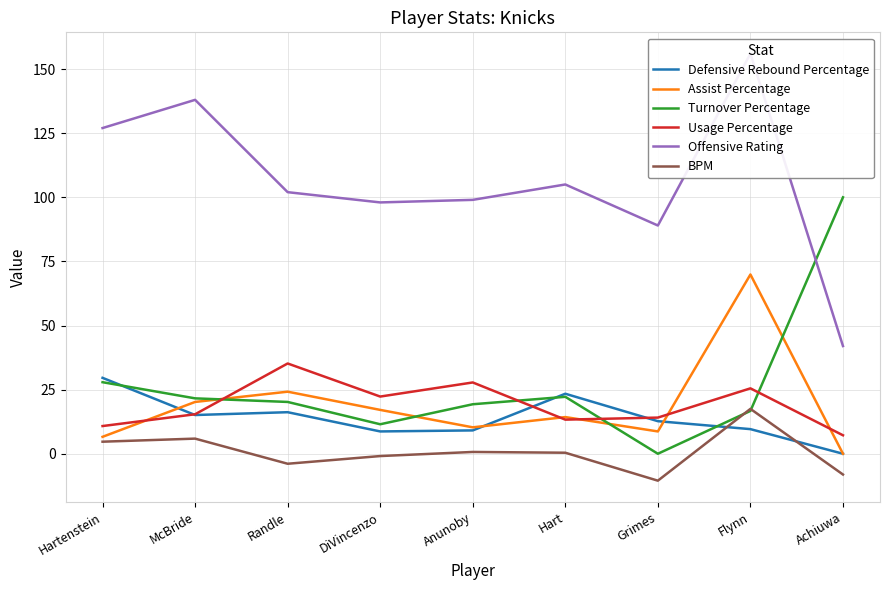

Is it true that Turnover Percentage equals 22.2 at Hart?

True